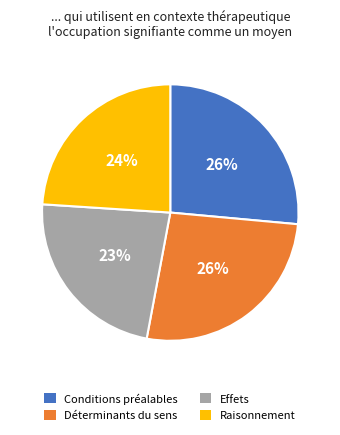

To the nearest percent, what is the average slice percentage?

25%